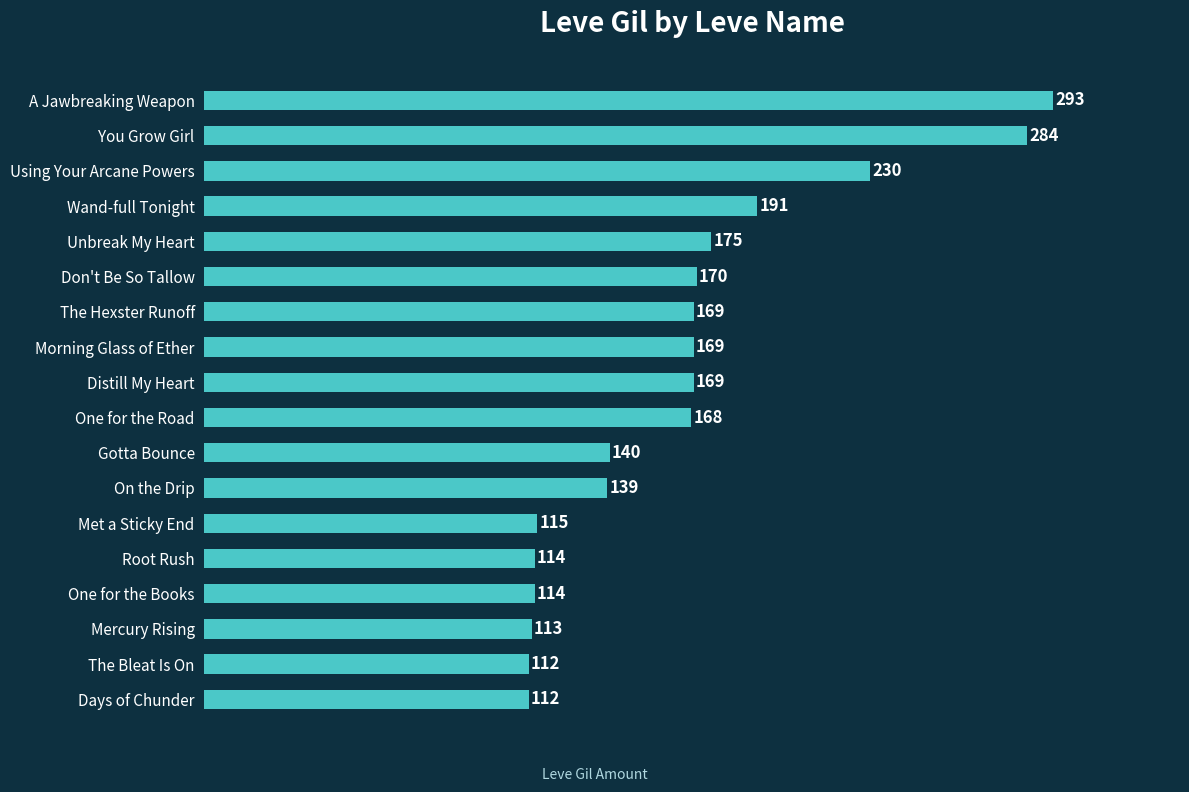

What is the difference between the maximum and second lowest values?

181